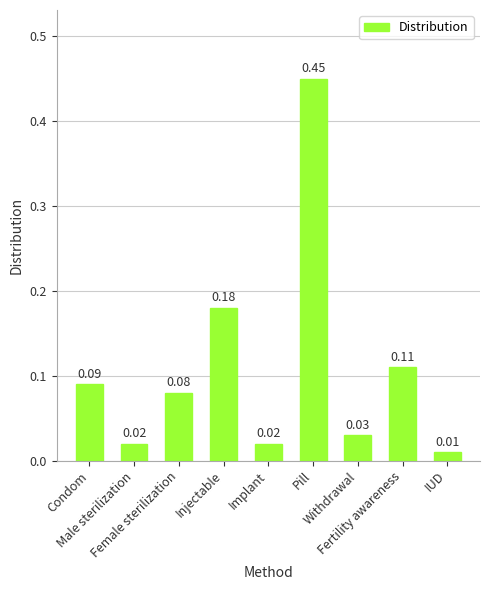

What is the difference between the maximum and minimum values?

0.4